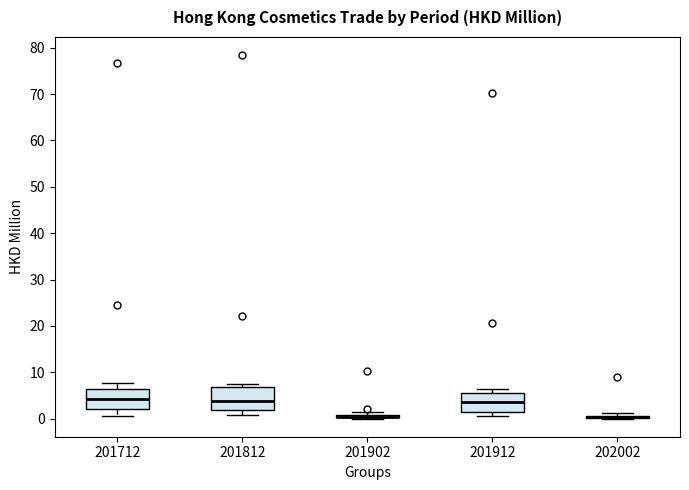

Reading left to right, read every box against the y-axis: the position of its median line, the range the box covers, and the ends of its whiskers. The values are not printed on the chart, so give them approximately, as read against the axis.

201712: median 4, box 2 to 6, whiskers 1 to 8
201812: median 4, box 2 to 7, whiskers 1 to 7 (just above the box's upper edge)
201902: box collapsed to a line at 0, whiskers 0 to 1
201912: median 4, box 1 to 6, whiskers 1 (just below the box's lower edge) to 6 (just above the box's upper edge)
202002: box collapsed to a line at 0, whiskers 0 to 1